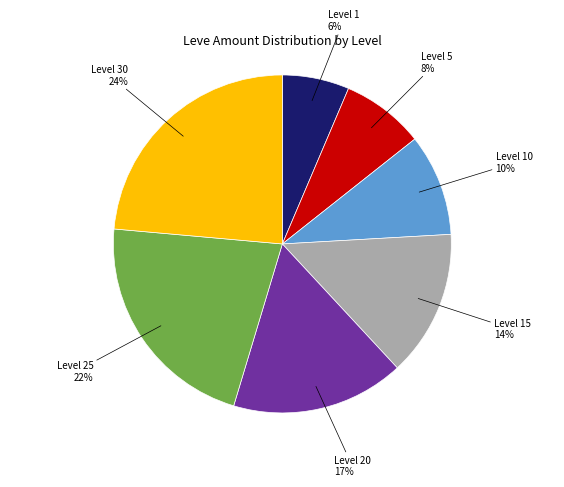

To the nearest percent, what portion does Level 20 represent?

17%